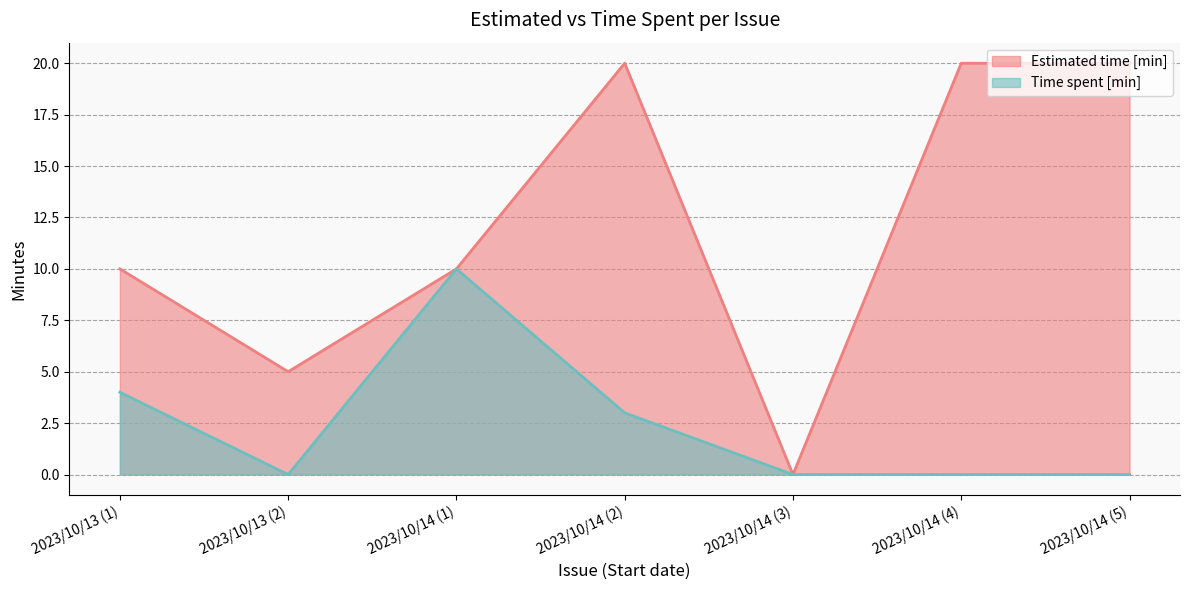

Reading left to right, what are all the values shown in this chart?

Estimated time [min]: 2023/10/13=10	2023/10/13=5	2023/10/14=10	2023/10/14=20	2023/10/14=0	2023/10/14=20	2023/10/14=20
Time spent [min]: 2023/10/13=4	2023/10/13=0	2023/10/14=10	2023/10/14=3	2023/10/14=0	2023/10/14=0	2023/10/14=0